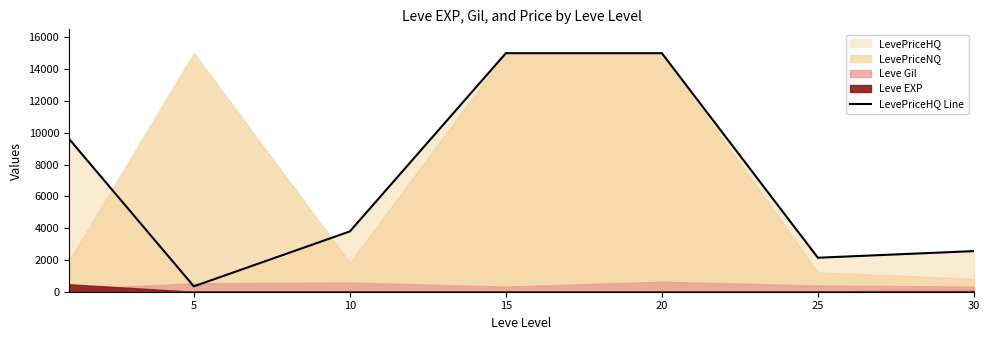

The value of LevePriceHQ Line at 15 is 15000.0. True or false?

True